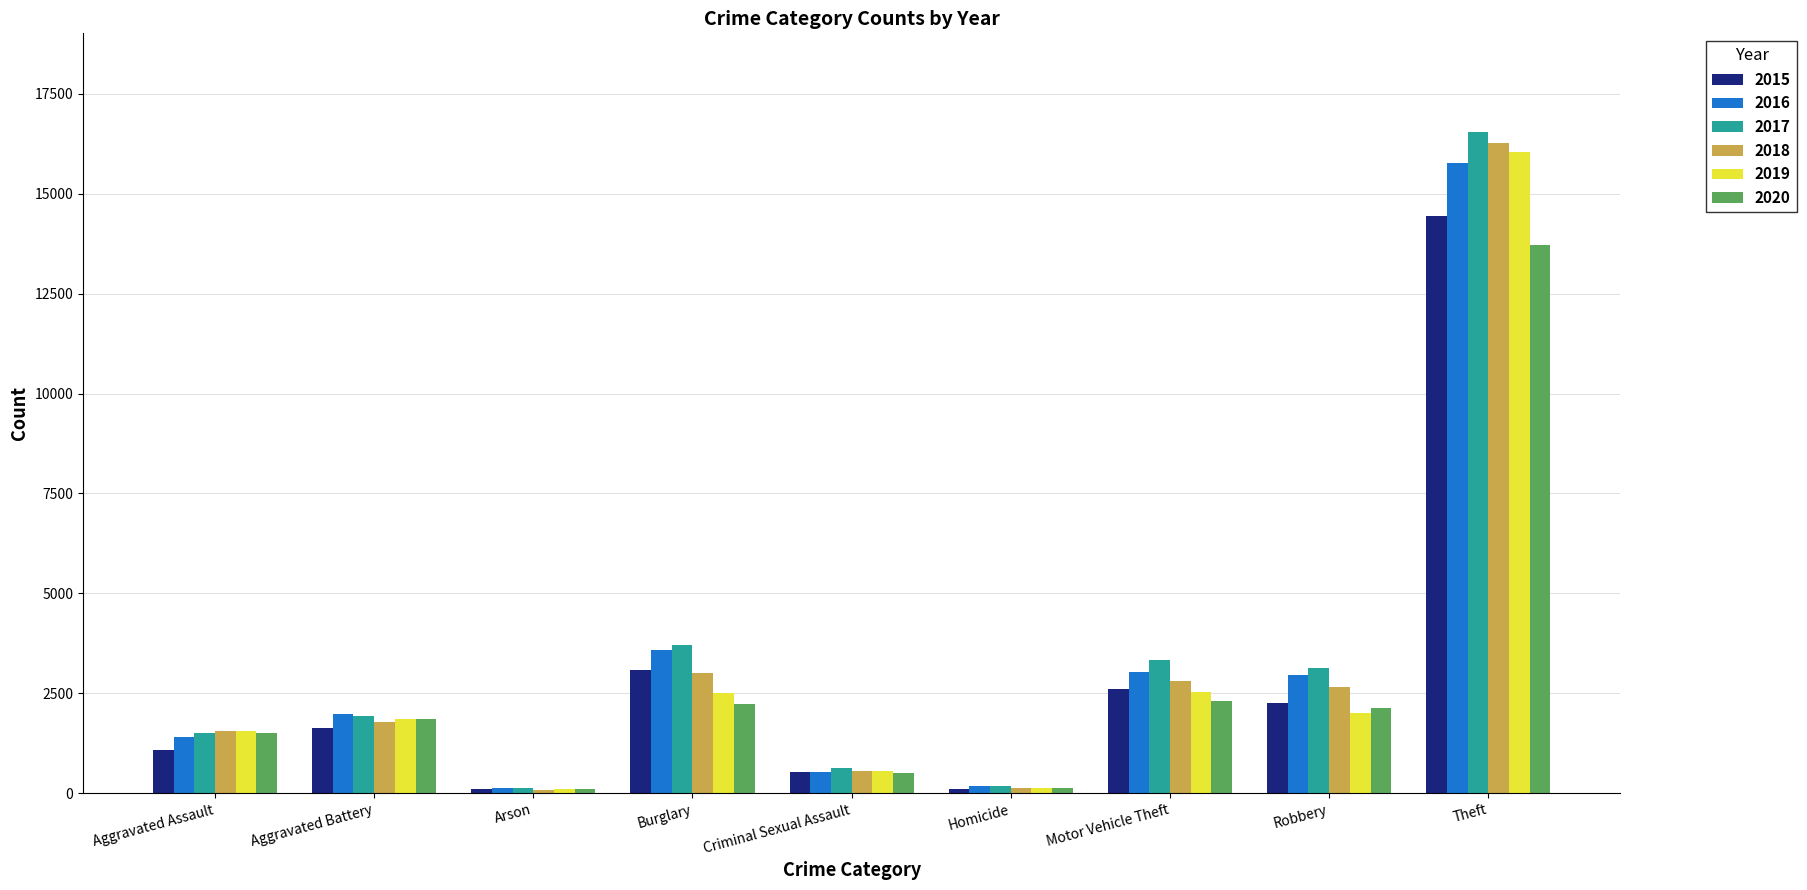

Is the value of 2019 at Aggravated Assault greater than the value of 2018 at Arson?

Yes